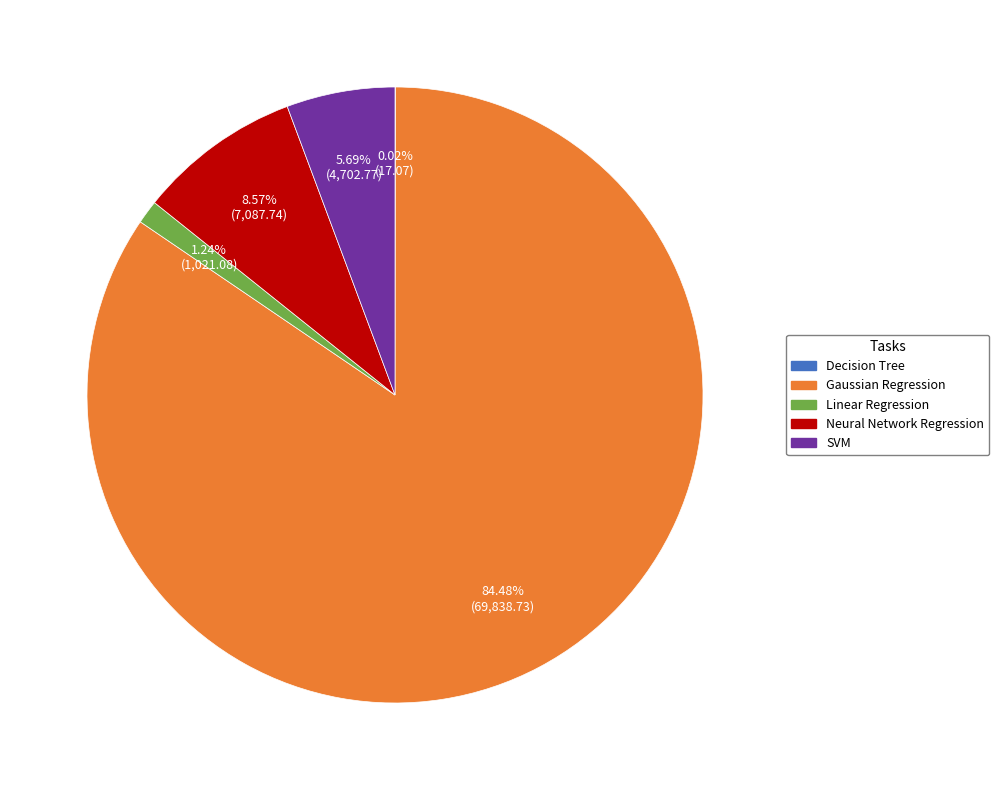

Is it true that Linear Regression is 11% of the pie?

False